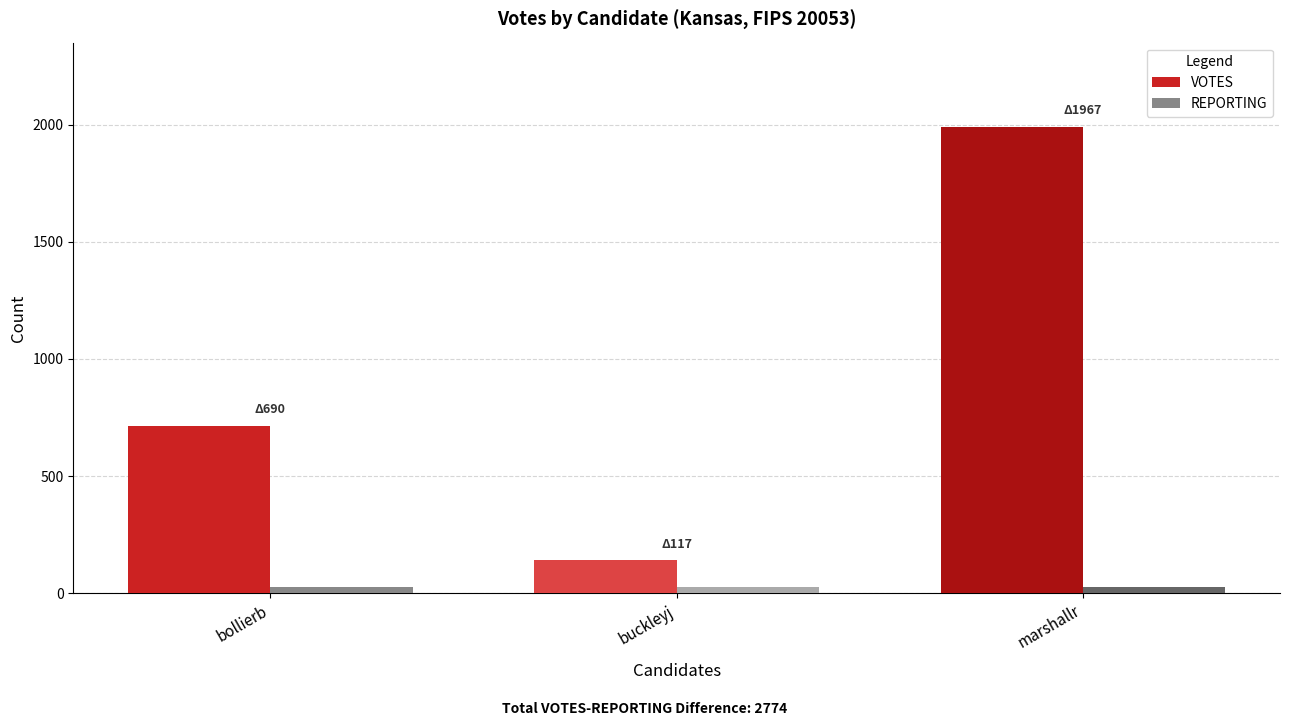

What are all the series names shown in the legend?

VOTES, REPORTING